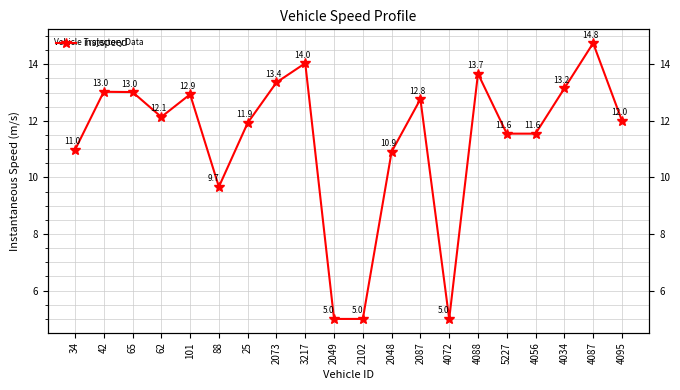

Rank the categories by value from lowest to highest.

2049, 2102, 4072, 88, 2048, 34, 5227, 4056, 25, 4095, 62, 2087, 101, 65, 42, 4034, 2073, 4088, 3217, 4087